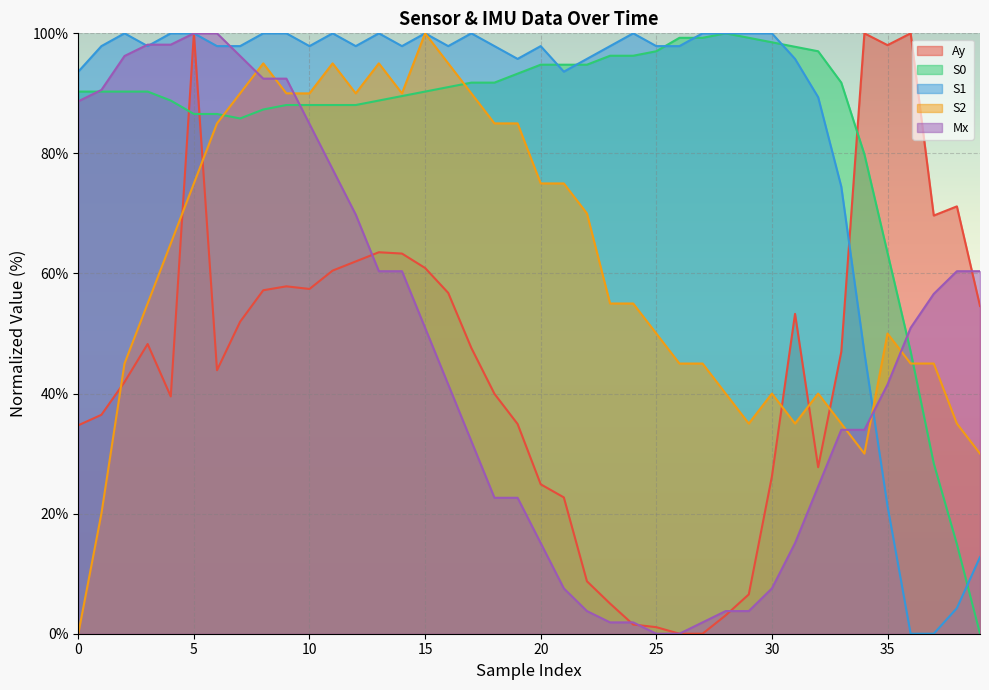

The value of Mx at 11 is 32.3. True or false?

False